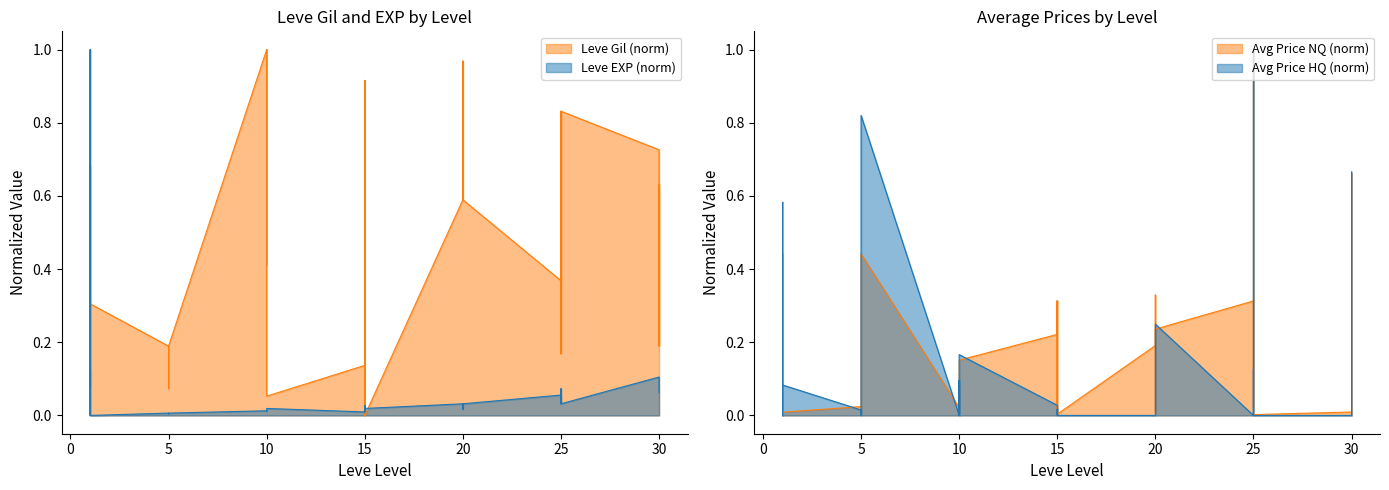

Is the value of Leve Gil at 5 greater than the value of currentAveragePriceHQ at 30?

Yes